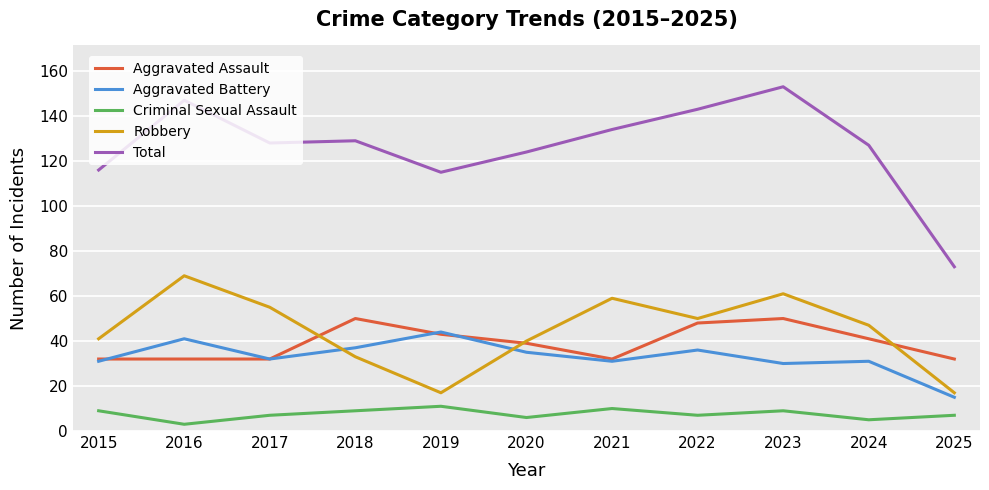

Is it true that Aggravated Assault equals 14 at 2022?

False